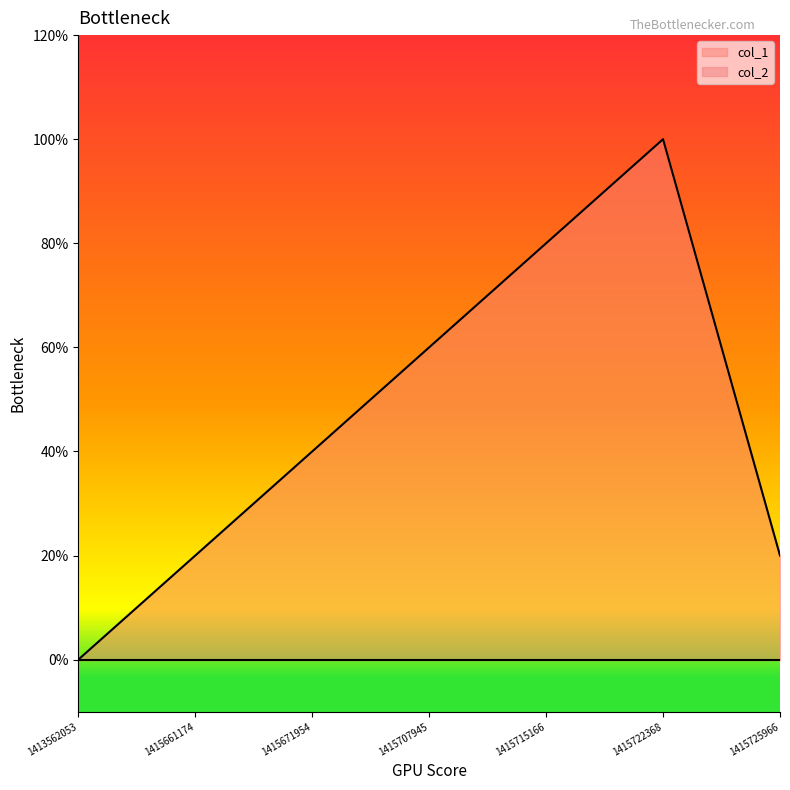

Which label corresponds to the smallest value in the chart?

1413562053